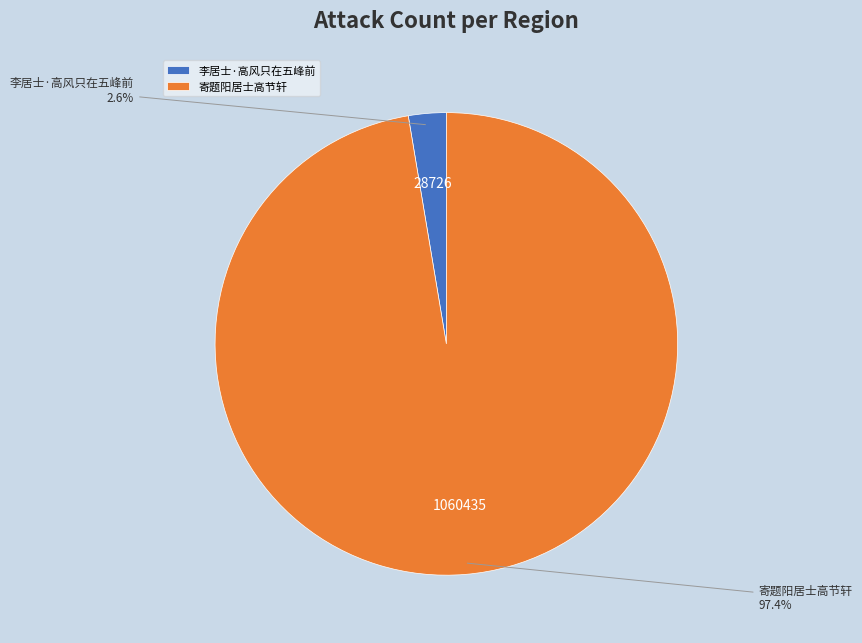

To the nearest percent, what is the difference between the 李居士·高风只在五峰前 and 寄题阳居士高节轩 slice percentages?

95%